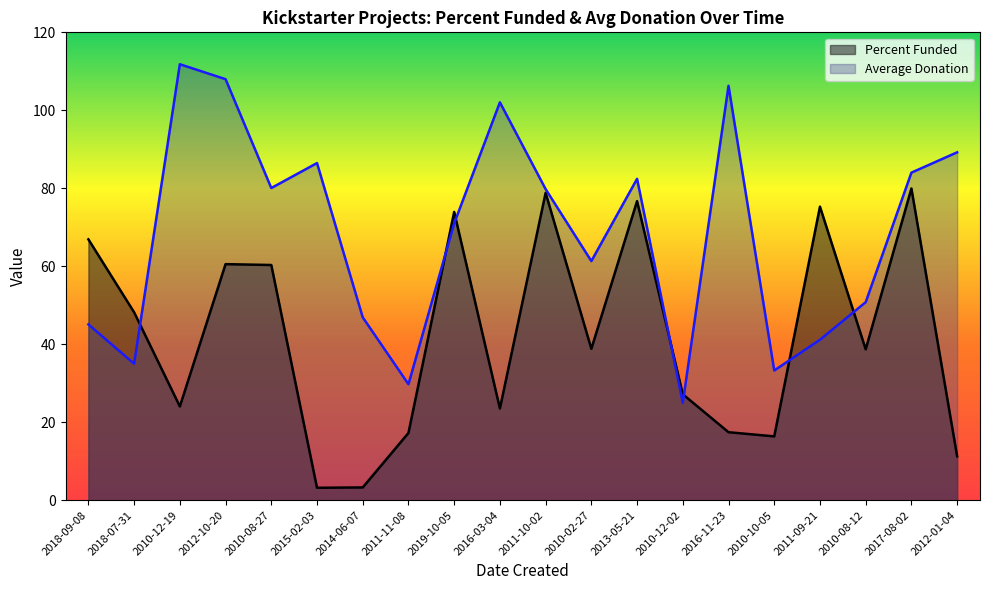

Which category has the highest value in the Percent Funded series?

2017-08-02